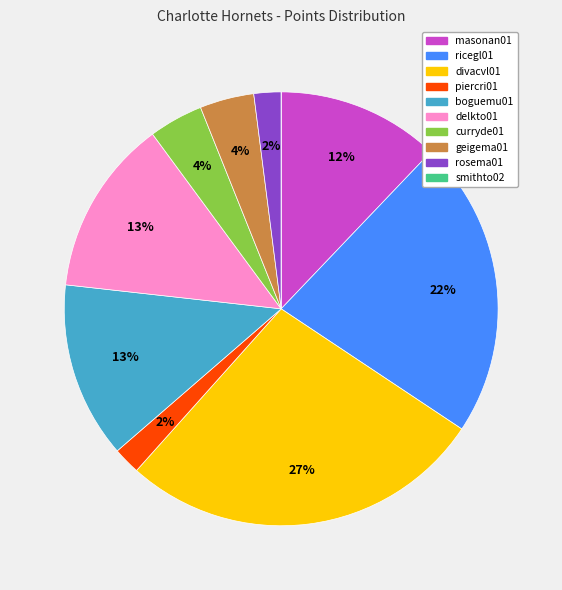

Is it true that delkto01 is 13% of the pie?

True